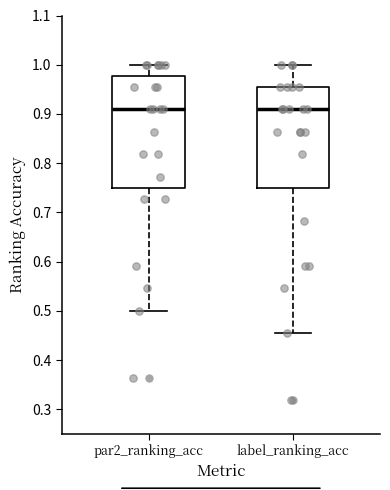

Where is the upper edge of the box for label_ranking_acc on the y-axis? The values are not printed on the chart, so give them approximately, as read against the axis.

0.95